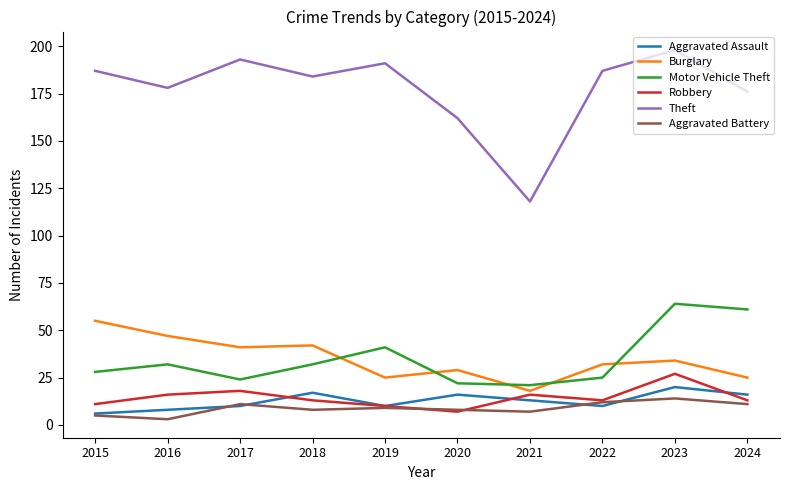

Which series has the largest total across all categories?

Theft